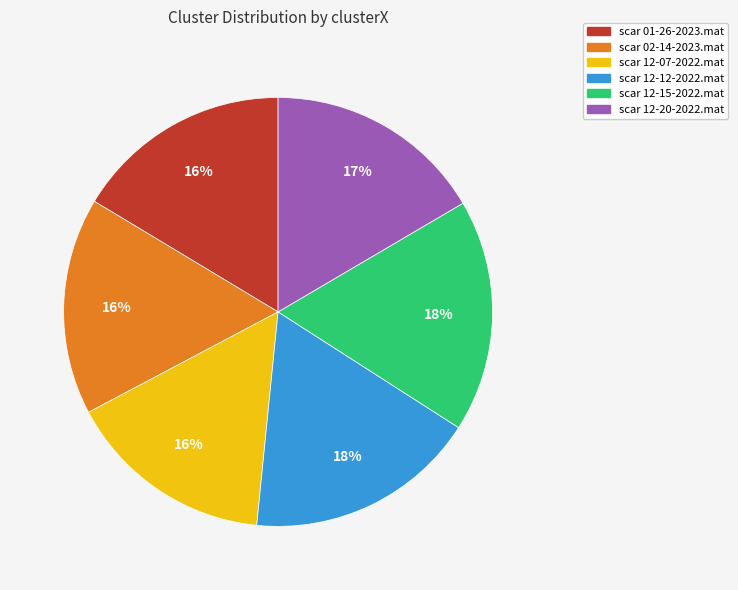

Is there any slice that represents more than half of the pie?

No